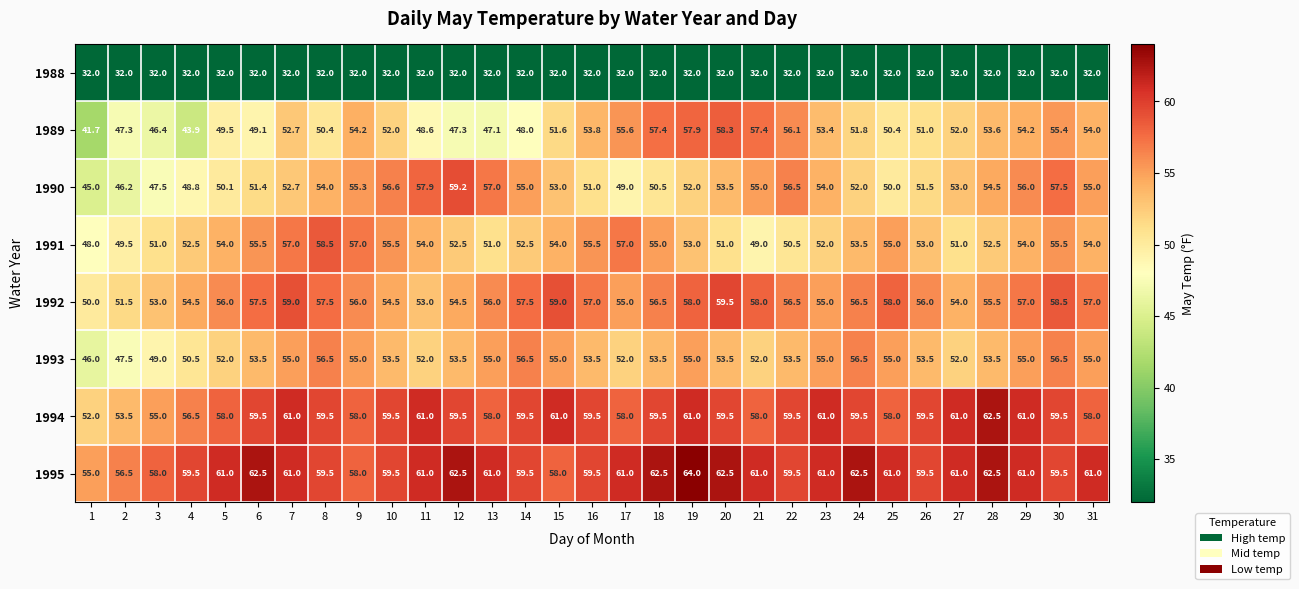

At how many categories does at least one series exceed 54?

31